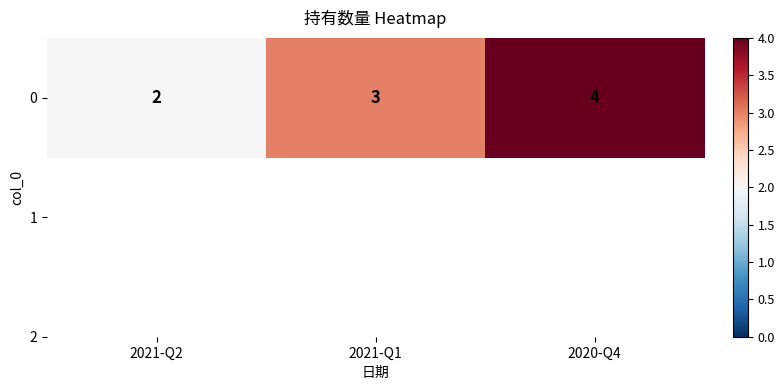

Which label corresponds to the smallest value in the chart?

2021-Q2